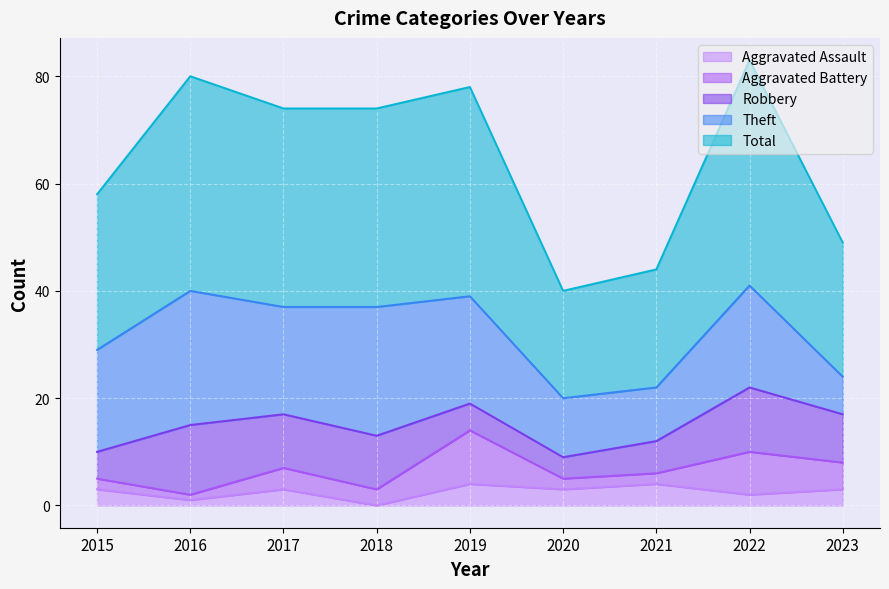

At which category is the sum across all series the highest?

2022